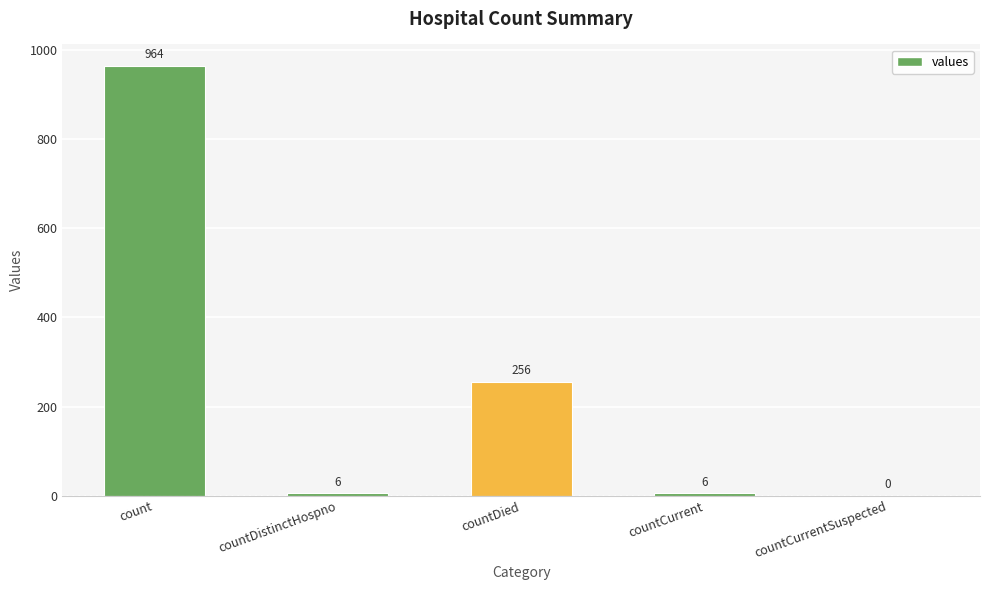

What is the sum of the values at countDied and countDistinctHospno?

262